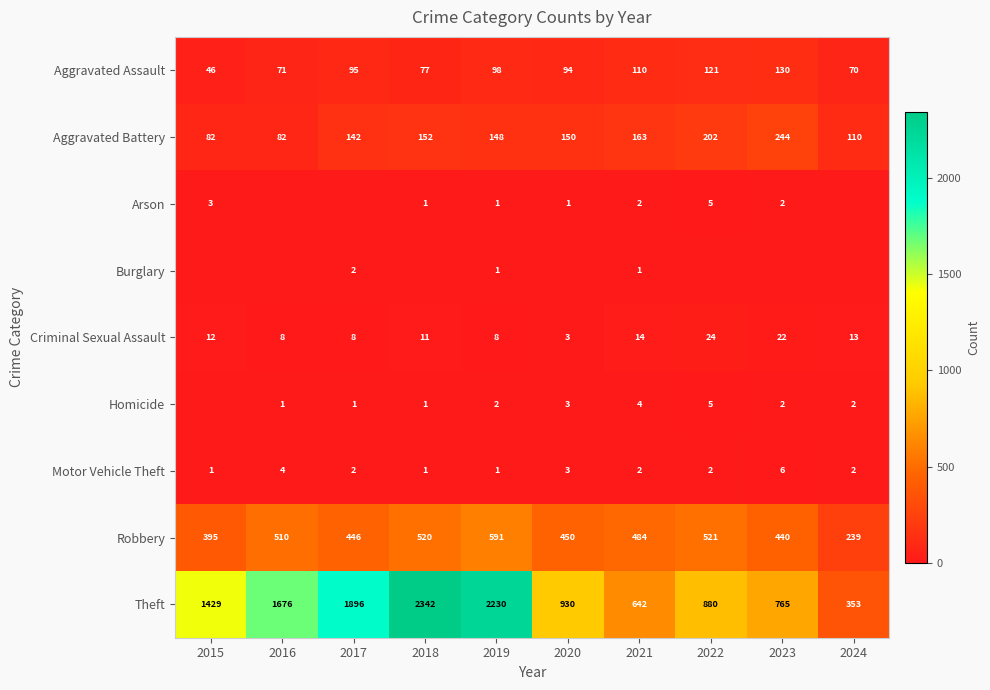

What is the spread (max minus min) of values at 2019?

2229